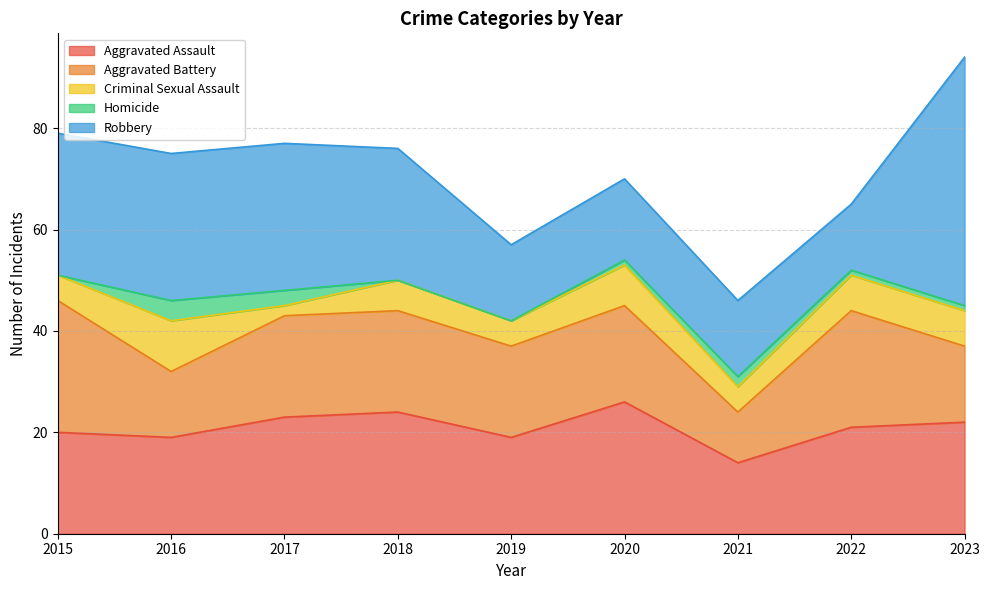

Reading right to left, list all the values displayed in this chart.

Aggravated Assault: 2023=22	2022=21	2021=14	2020=26	2019=19	2018=24	2017=23	2016=19	2015=20
Aggravated Battery: 2023=15	2022=23	2021=10	2020=19	2019=18	2018=20	2017=20	2016=13	2015=26
Criminal Sexual Assault: 2023=7	2022=7	2021=5	2020=8	2019=5	2018=6	2017=2	2016=10	2015=5
Homicide: 2023=1	2022=1	2021=2	2020=1	2019=0	2018=0	2017=3	2016=4	2015=0
Robbery: 2023=49	2022=13	2021=15	2020=16	2019=15	2018=26	2017=29	2016=29	2015=28